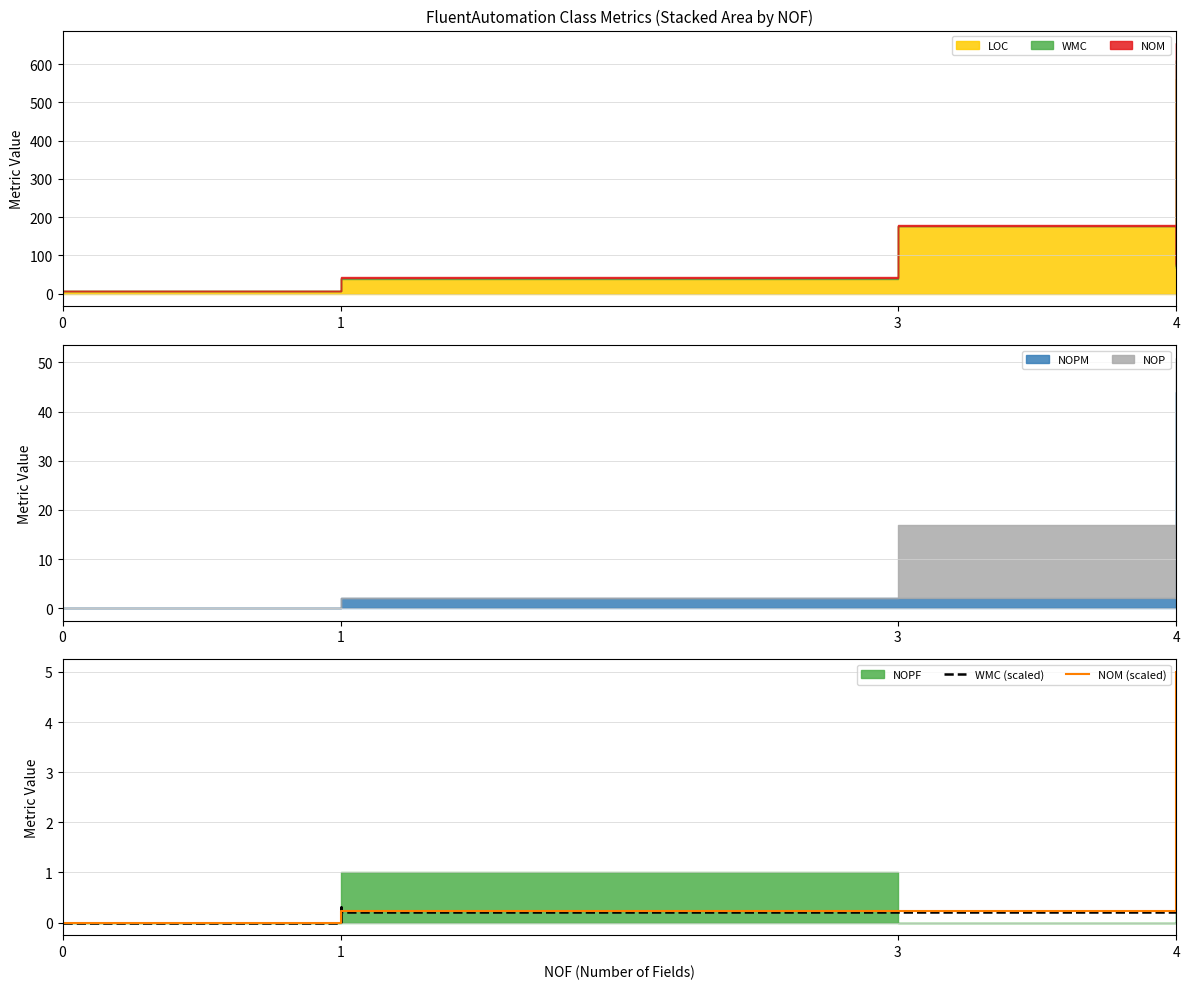

Is the value of WMC (scaled) at 1 greater than the value of NOM (scaled) at 4?

No